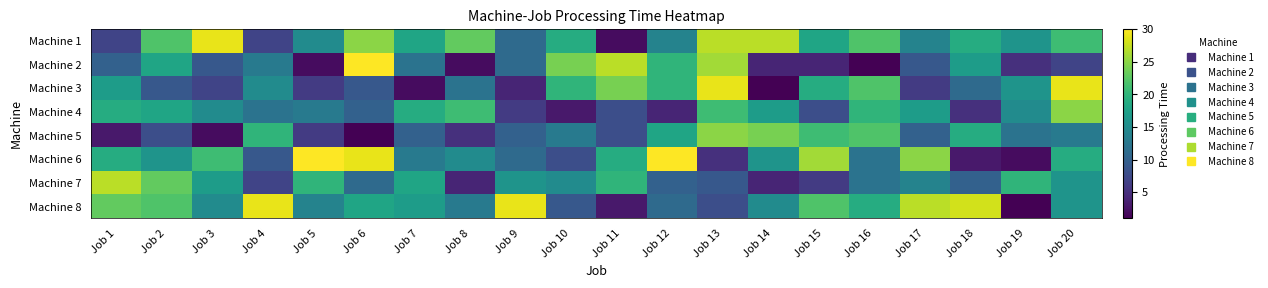

Reading left to right, extract all data points from this chart.

Machine 1: Job 1=7	Job 2=22	Job 3=29	Job 4=7	Job 5=15	Job 6=25	Job 7=18	Job 8=23	Job 9=11	Job 10=19	Job 11=2	Job 12=14	Job 13=27	Job 14=27	Job 15=18	Job 16=22	Job 17=14	Job 18=19	Job 19=16	Job 20=21
Machine 2: Job 1=10	Job 2=18	Job 3=9	Job 4=13	Job 5=2	Job 6=30	Job 7=12	Job 8=2	Job 9=11	Job 10=24	Job 11=27	Job 12=20	Job 13=26	Job 14=4	Job 15=4	Job 16=1	Job 17=9	Job 18=17	Job 19=5	Job 20=7
Machine 3: Job 1=17	Job 2=9	Job 3=7	Job 4=15	Job 5=6	Job 6=9	Job 7=2	Job 8=12	Job 9=4	Job 10=20	Job 11=24	Job 12=20	Job 13=29	Job 14=1	Job 15=19	Job 16=22	Job 17=6	Job 18=11	Job 19=16	Job 20=29
Machine 4: Job 1=19	Job 2=18	Job 3=15	Job 4=12	Job 5=13	Job 6=10	Job 7=19	Job 8=21	Job 9=6	Job 10=3	Job 11=8	Job 12=4	Job 13=21	Job 14=17	Job 15=8	Job 16=20	Job 17=17	Job 18=5	Job 19=15	Job 20=25
Machine 5: Job 1=3	Job 2=8	Job 3=2	Job 4=20	Job 5=6	Job 6=1	Job 7=10	Job 8=5	Job 9=10	Job 10=13	Job 11=8	Job 12=18	Job 13=25	Job 14=24	Job 15=21	Job 16=22	Job 17=10	Job 18=19	Job 19=12	Job 20=13
Machine 6: Job 1=19	Job 2=16	Job 3=21	Job 4=9	Job 5=30	Job 6=29	Job 7=13	Job 8=15	Job 9=11	Job 10=8	Job 11=19	Job 12=30	Job 13=5	Job 14=16	Job 15=26	Job 16=12	Job 17=25	Job 18=3	Job 19=2	Job 20=19
Machine 7: Job 1=27	Job 2=23	Job 3=17	Job 4=7	Job 5=20	Job 6=11	Job 7=18	Job 8=4	Job 9=16	Job 10=15	Job 11=20	Job 12=10	Job 13=9	Job 14=4	Job 15=6	Job 16=12	Job 17=14	Job 18=10	Job 19=20	Job 20=16
Machine 8: Job 1=23	Job 2=22	Job 3=15	Job 4=29	Job 5=14	Job 6=18	Job 7=17	Job 8=13	Job 9=29	Job 10=9	Job 11=3	Job 12=11	Job 13=8	Job 14=15	Job 15=22	Job 16=19	Job 17=27	Job 18=28	Job 19=1	Job 20=16